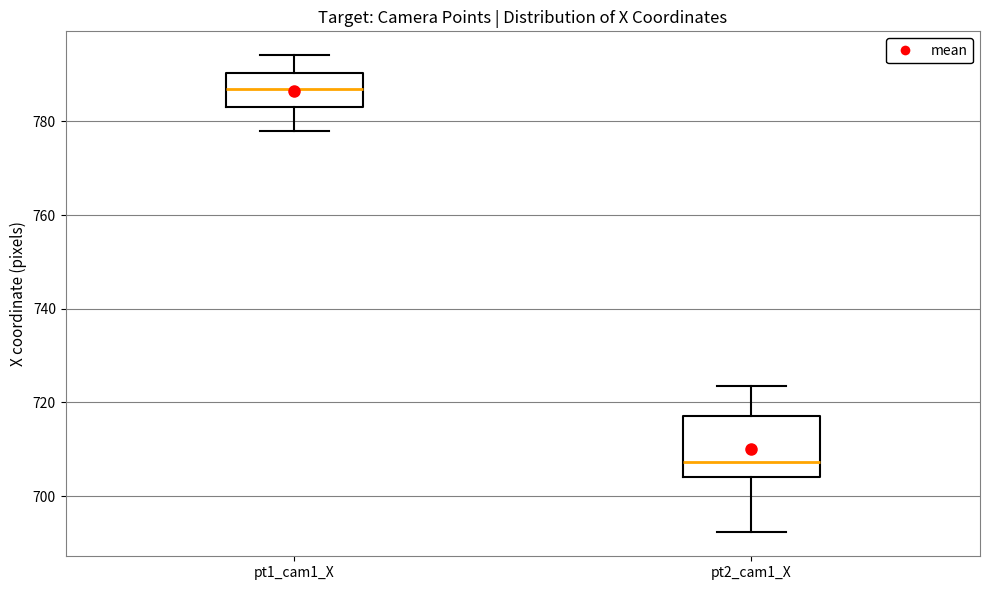

Reading left to right, read every box against the y-axis: the position of its median line, the range the box covers, and the ends of its whiskers. The values are not printed on the chart, so give them approximately, as read against the axis.

pt1_cam1_X: median 786, box 784 to 790, whiskers 778 to 794
pt2_cam1_X: median 708, box 704 to 718, whiskers 692 to 724